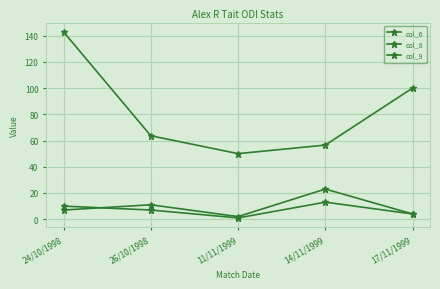

Does the chart have visible grid lines?

Yes